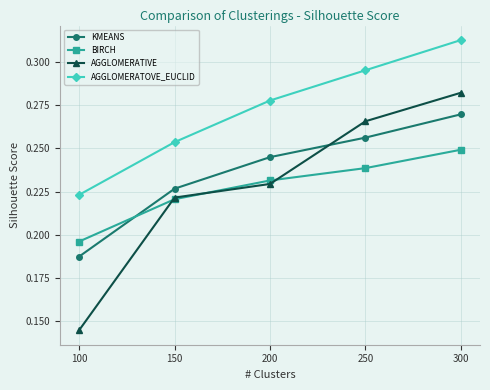

Which series has the widest spread of values?

AGGLOMERATIVE